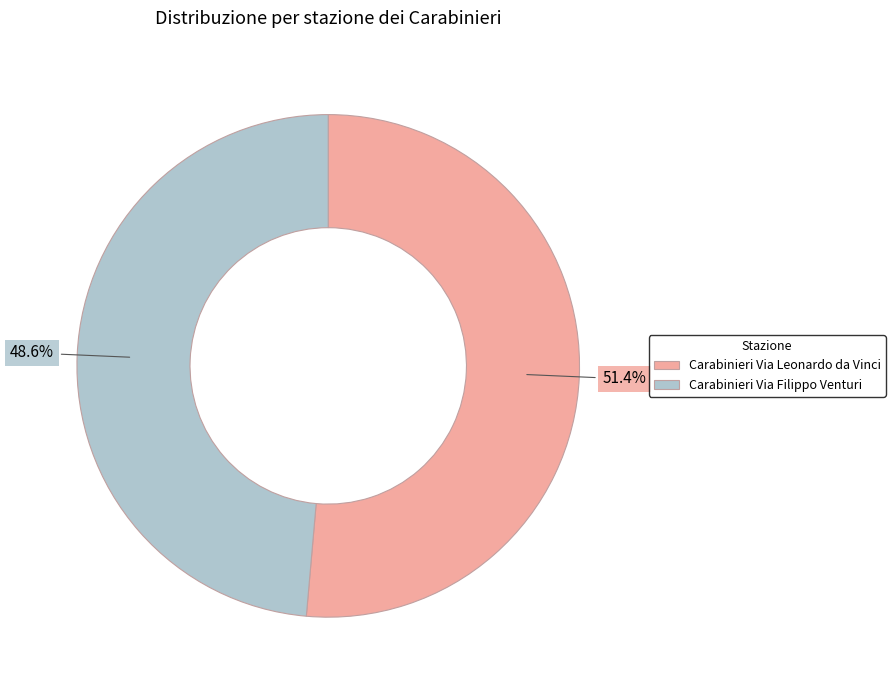

Rank the categories by value from lowest to highest.

Carabinieri Via Filippo Venturi, Carabinieri Via Leonardo da Vinci